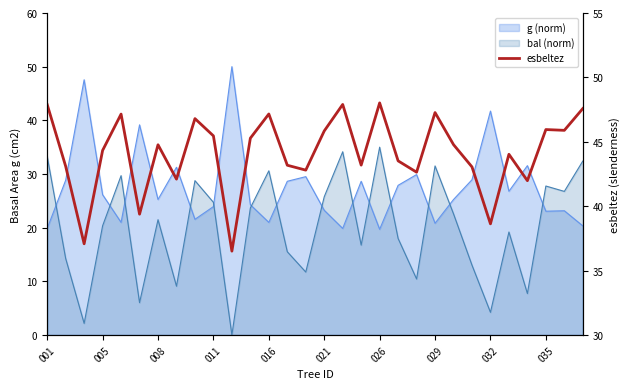

Between 22 and 016, which is larger?

016